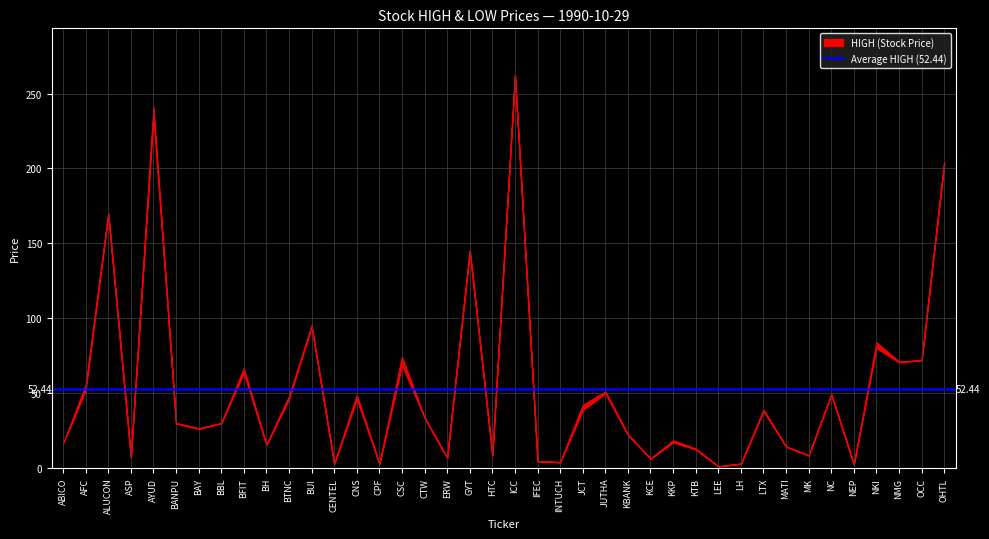

The value of HIGH at BTNC is 48.0. True or false?

True